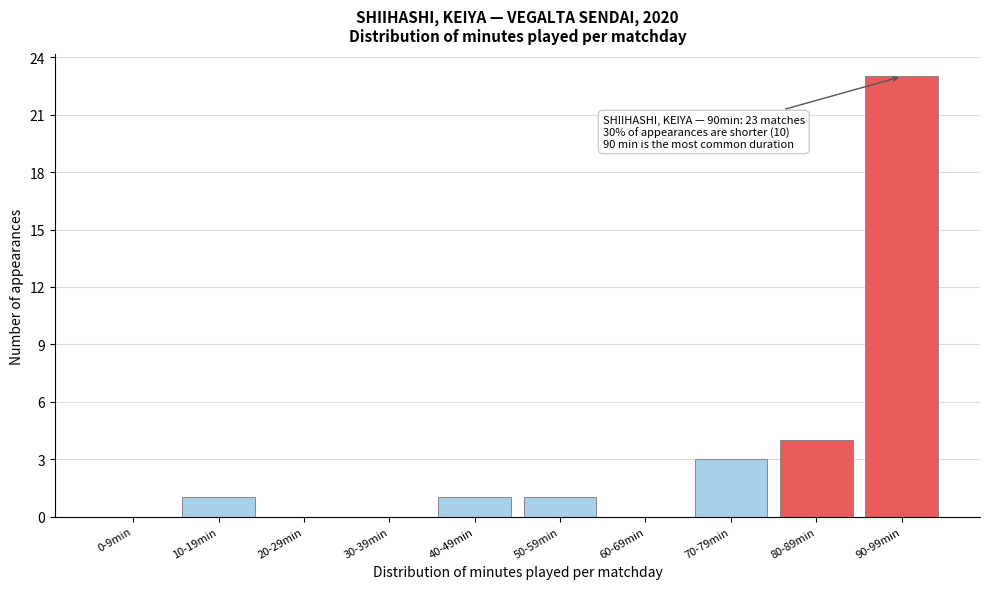

Reading left to right, transcribe all the data shown in this chart.

0-9min=0	10-19min=1	20-29min=0	30-39min=0	40-49min=1	50-59min=1	60-69min=0	70-79min=3	80-89min=4	90-99min=23